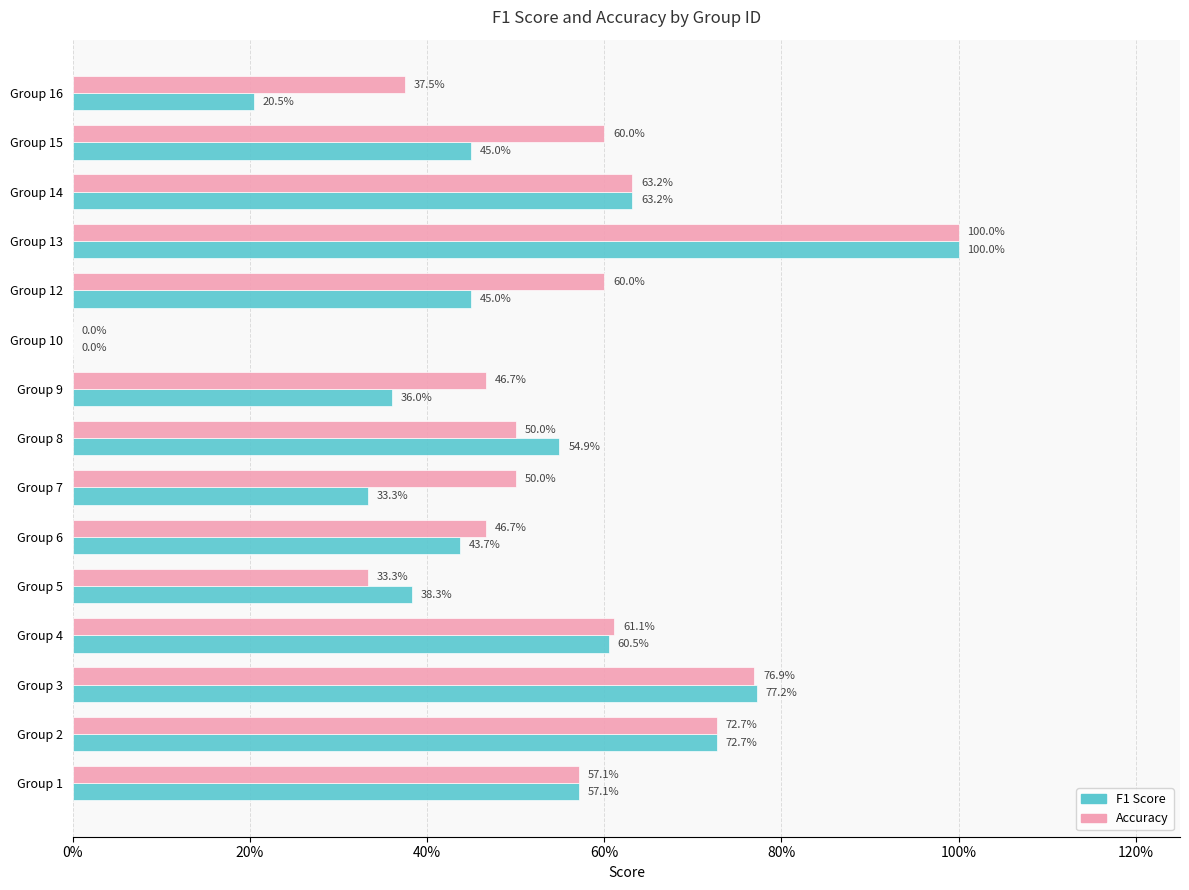

At how many categories does at least one series exceed 0?

14